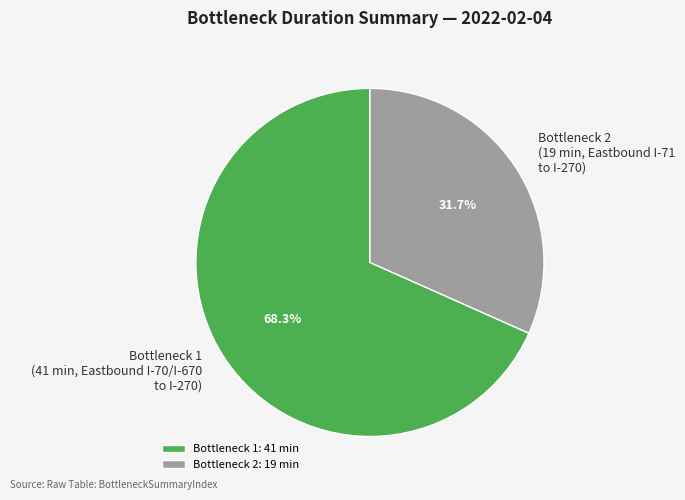

Approximately how many times larger is the value at Bottleneck 2 (19 min, Eastbound I-71 to I-270) compared to Bottleneck 1 (41 min, Eastbound I-70/I-670 to I-270)?

0.5